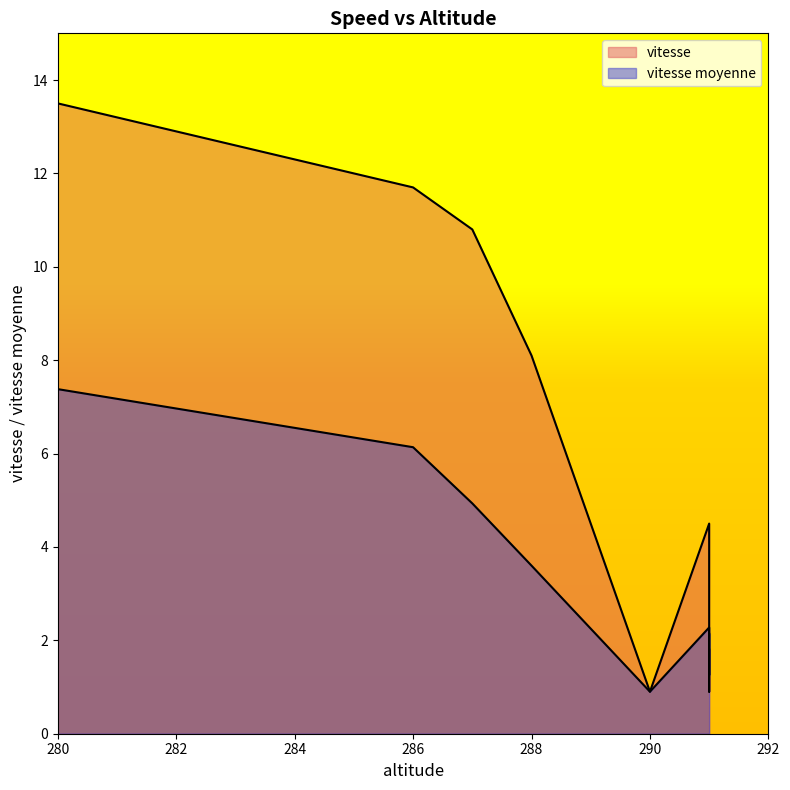

Which series ends up on top after the final intersection of vitesse moyenne and vitesse?

vitesse